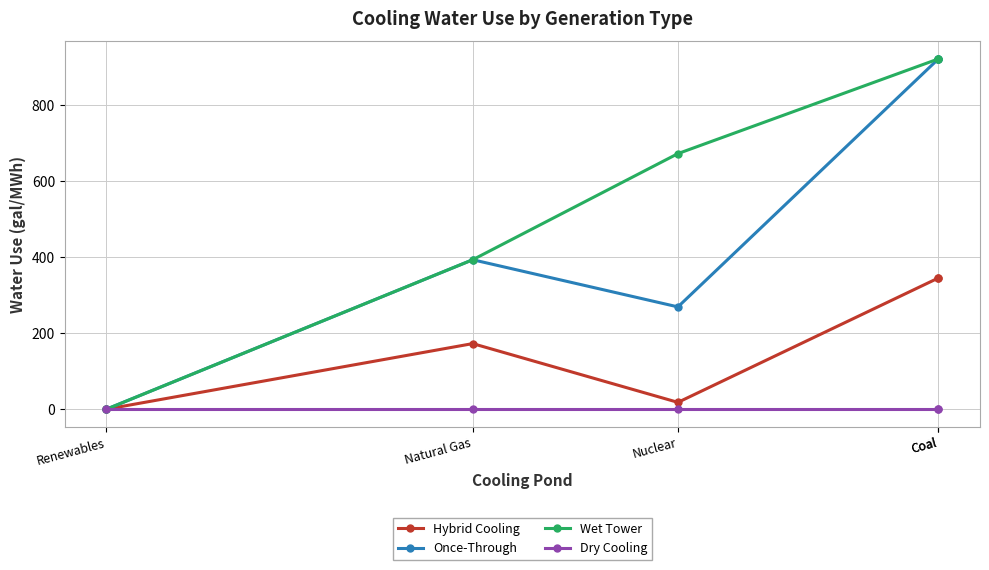

Is the value of Dry Cooling at Nuclear greater than the value of Once-Through at Natural Gas?

No